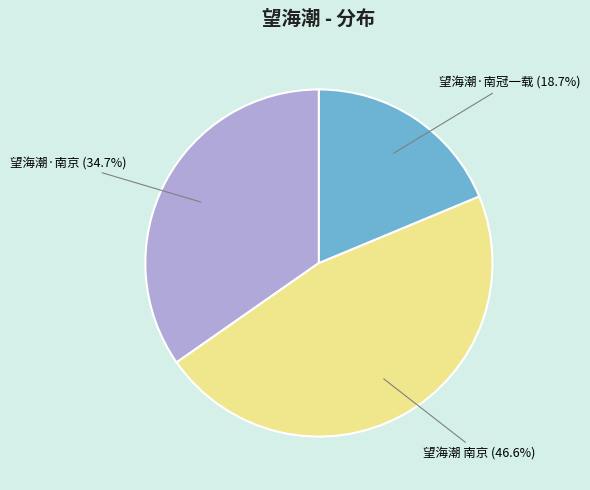

Is it true that 望海潮 南京 is 60% of the pie?

False